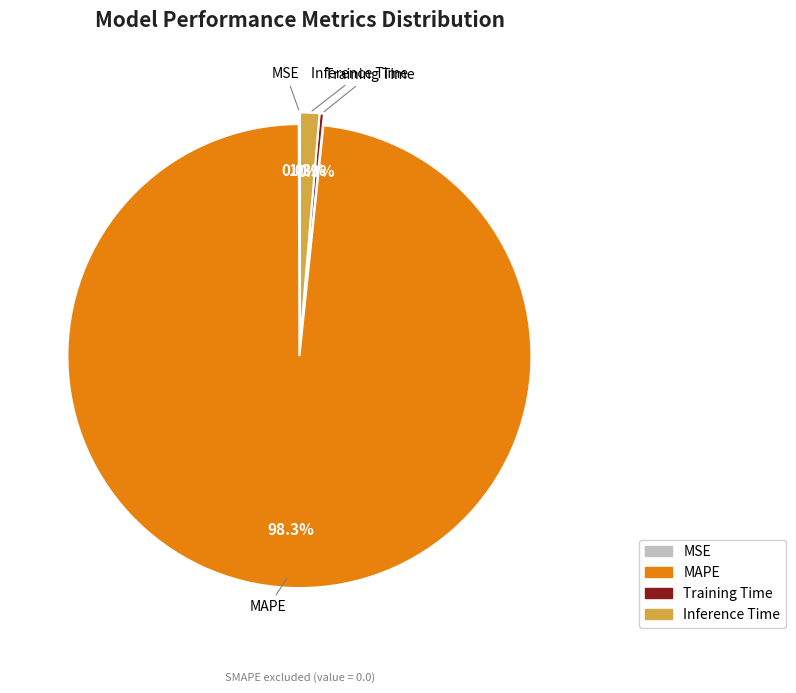

Does MAPE account for over 50% of the chart?

Yes